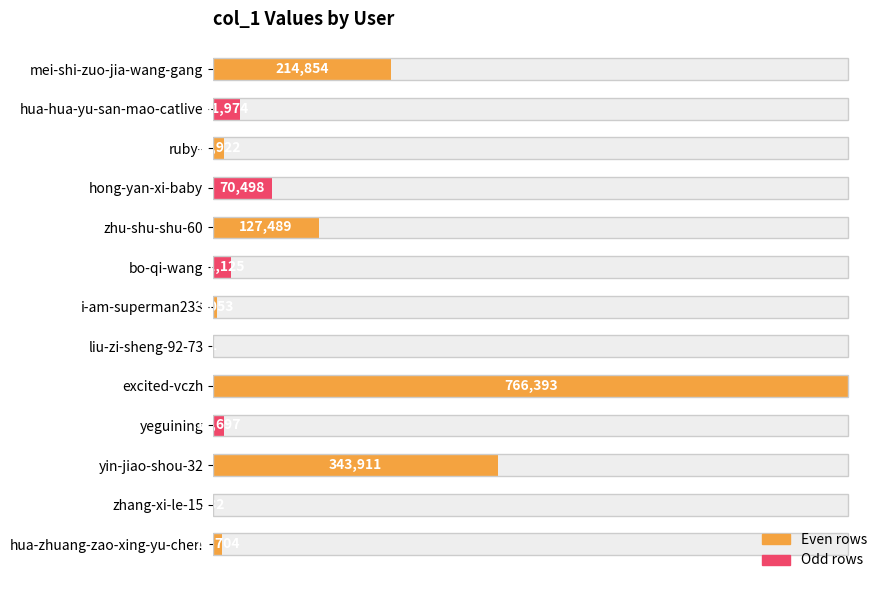

What is the average value?

124458